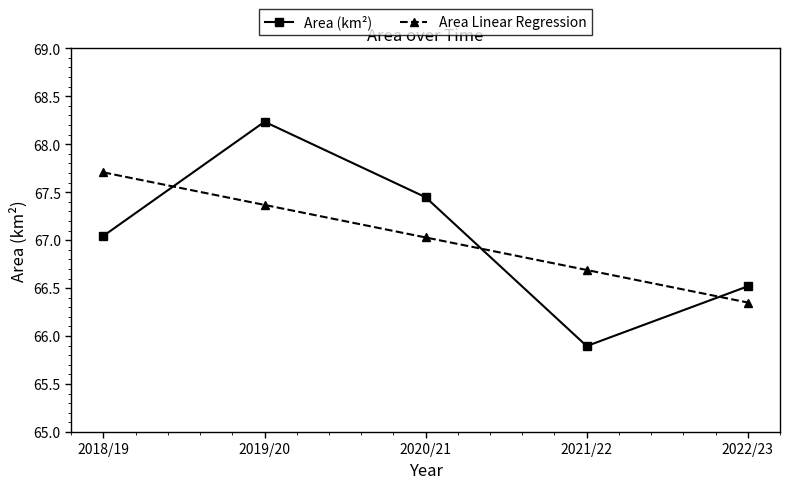

Rank the series at 2019/20 from lowest to highest value.

Area Linear Regression, Area (km²)